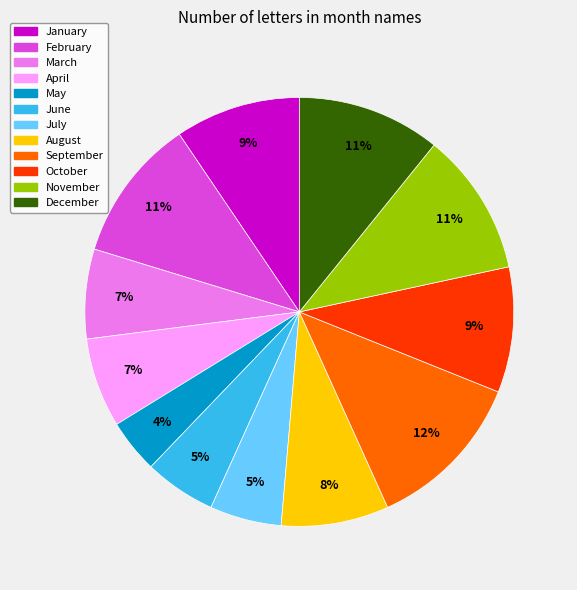

Is it true that October is 9% of the pie?

True